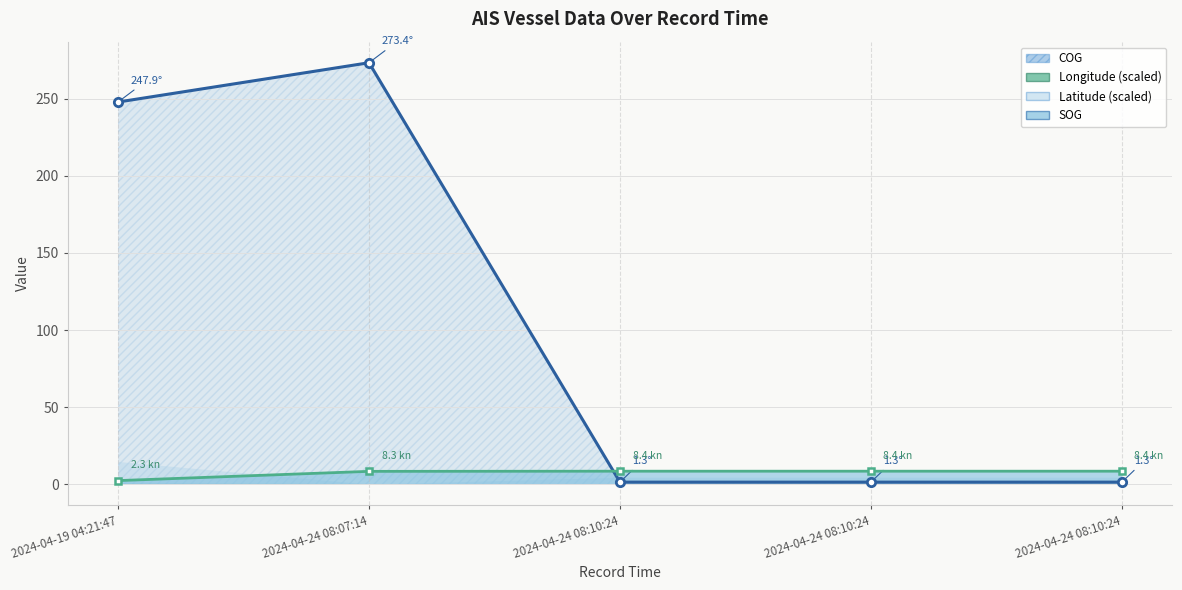

Which series ends up on top after the final intersection of SOG and COG?

SOG